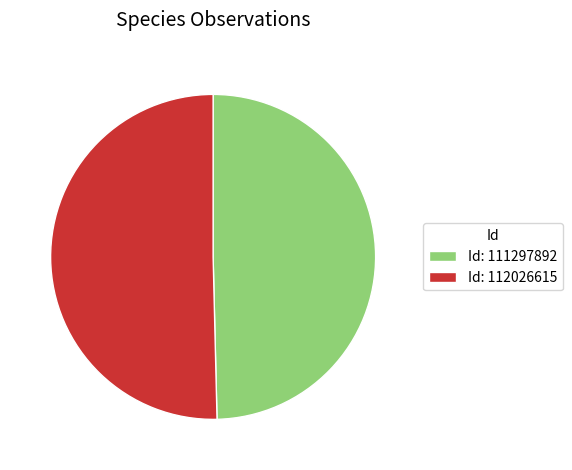

Which category accounts for the majority?

Id: 112026615